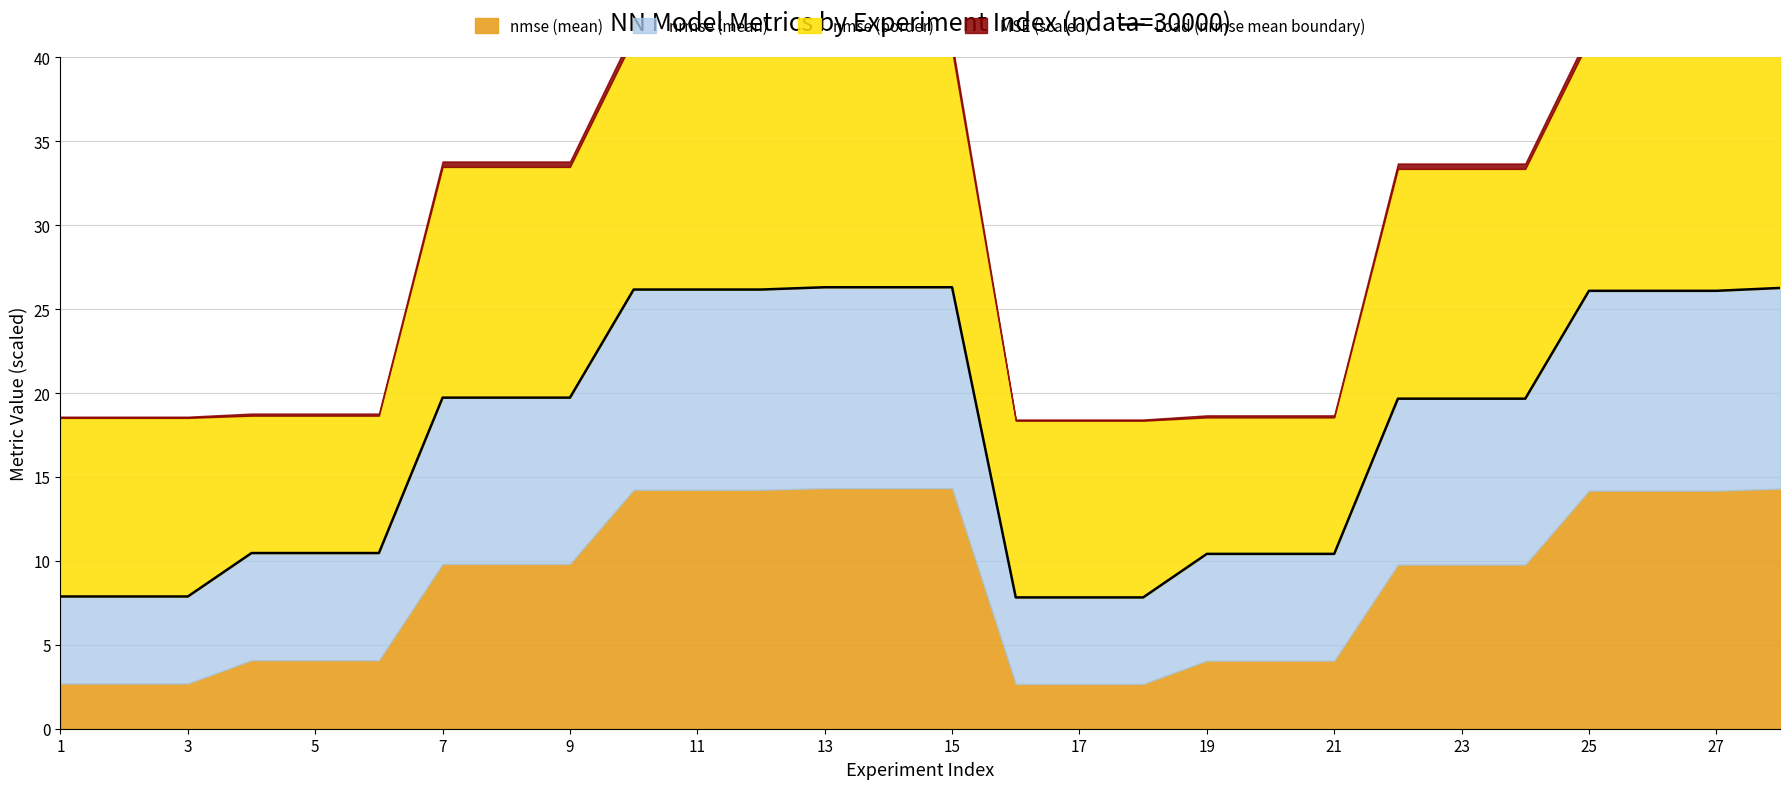

Reading right to left, what are all the values shown in this chart?

26.3	26.1	26.1	26.1	19.7	19.7	19.7	10.4	10.4	10.4	7.8	7.8	7.8	26.3	26.3	26.3	26.2	26.2	26.2	19.7	19.7	19.7	10.5	10.5	10.5	7.9	7.9	7.9